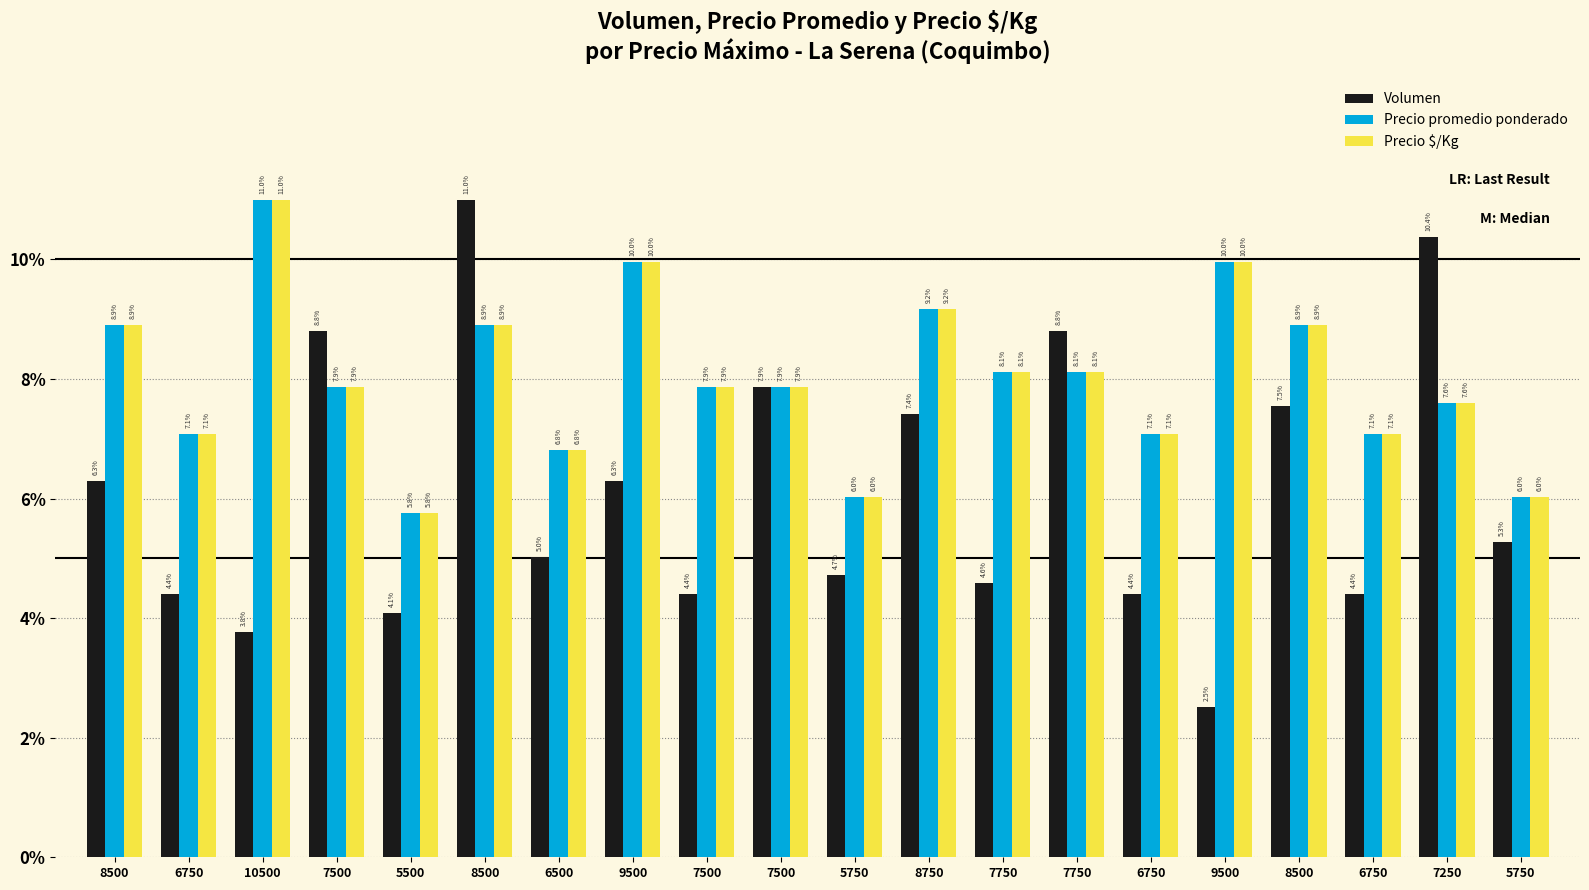

True or false: Volumen has a value of 4.4 at 6750.

True